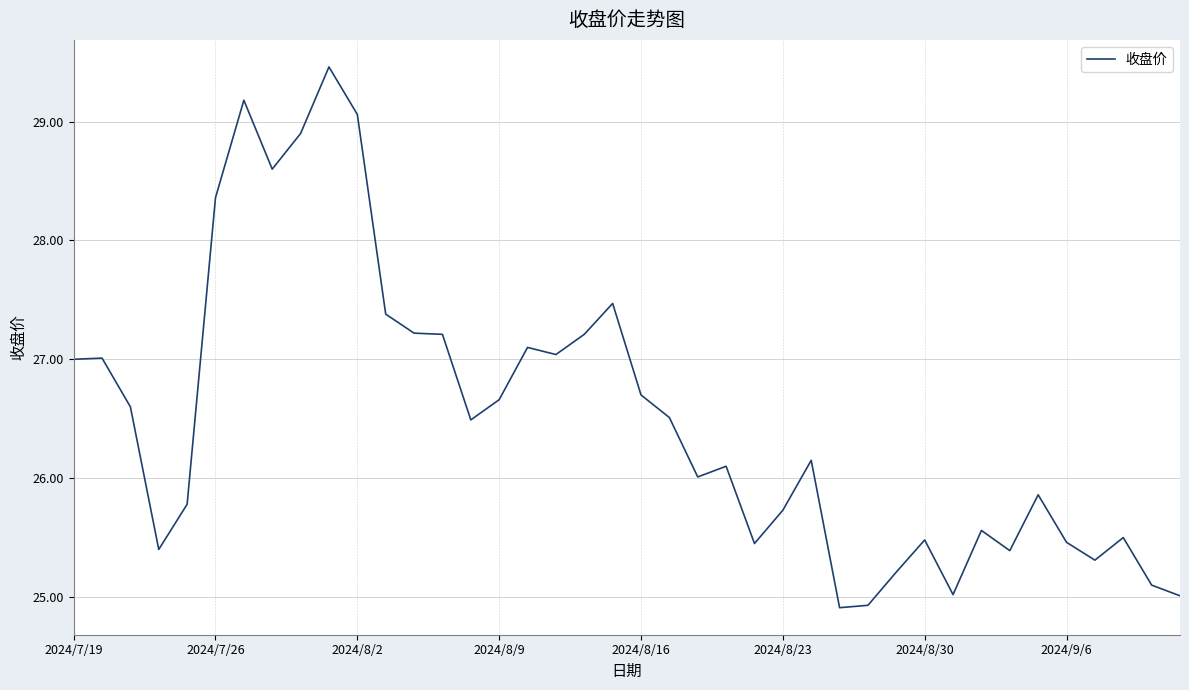

How many lines are shown in the chart?

1